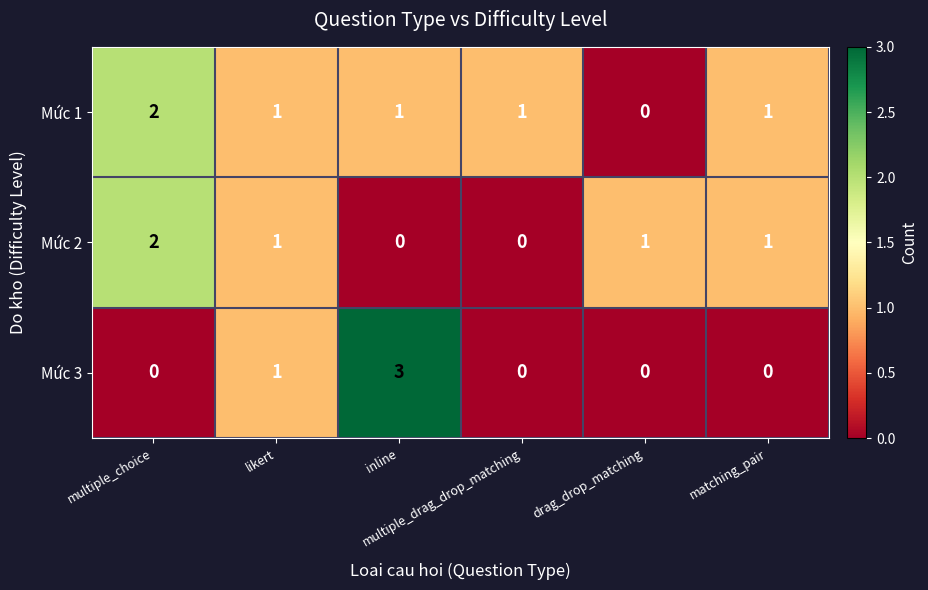

Which series has the largest total across all categories?

Mức 1